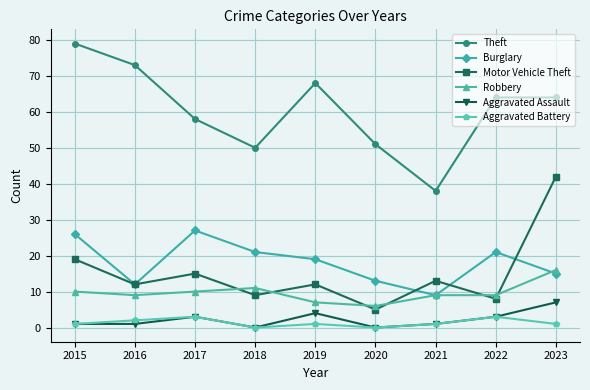

Is it true that Robbery equals 3 at 2015?

False